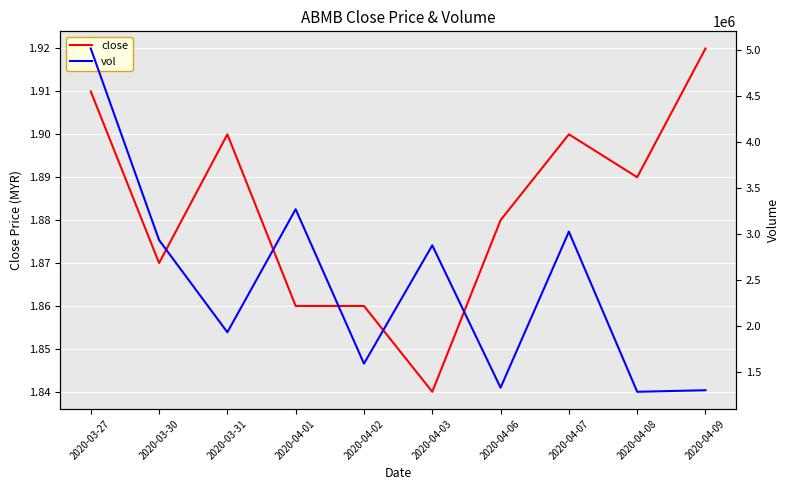

Is the value of vol at 2020-03-31 greater than the value of close at 2020-04-03?

Yes